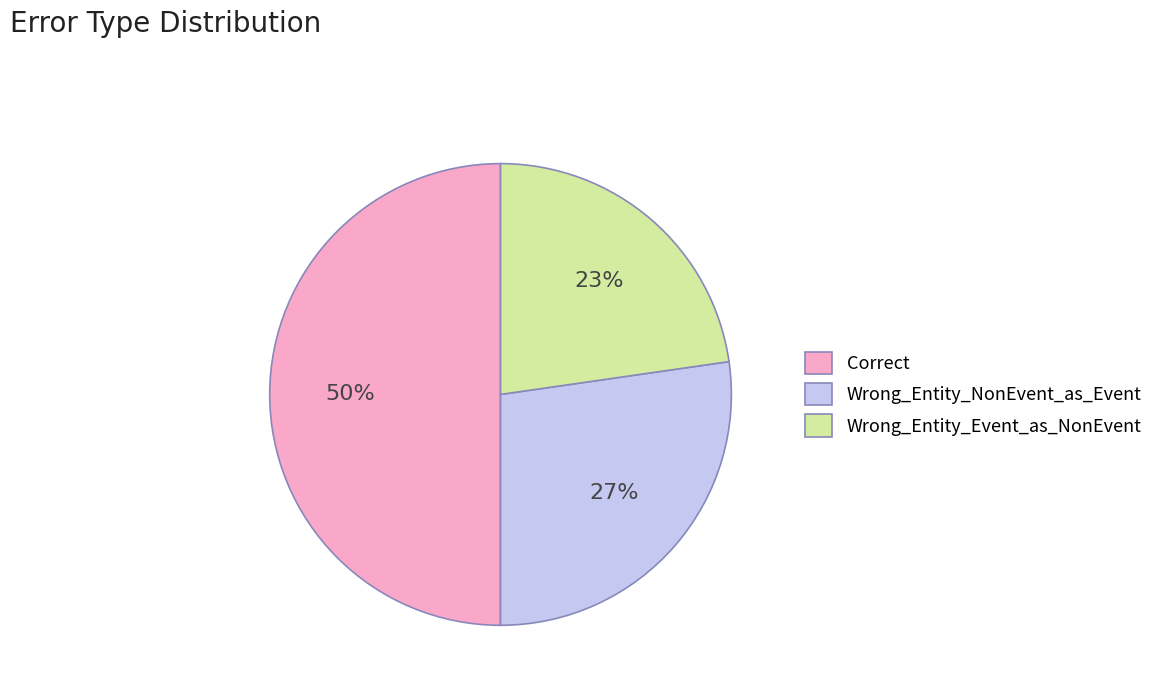

To the nearest percent, what percentage of the pie is Correct?

50%